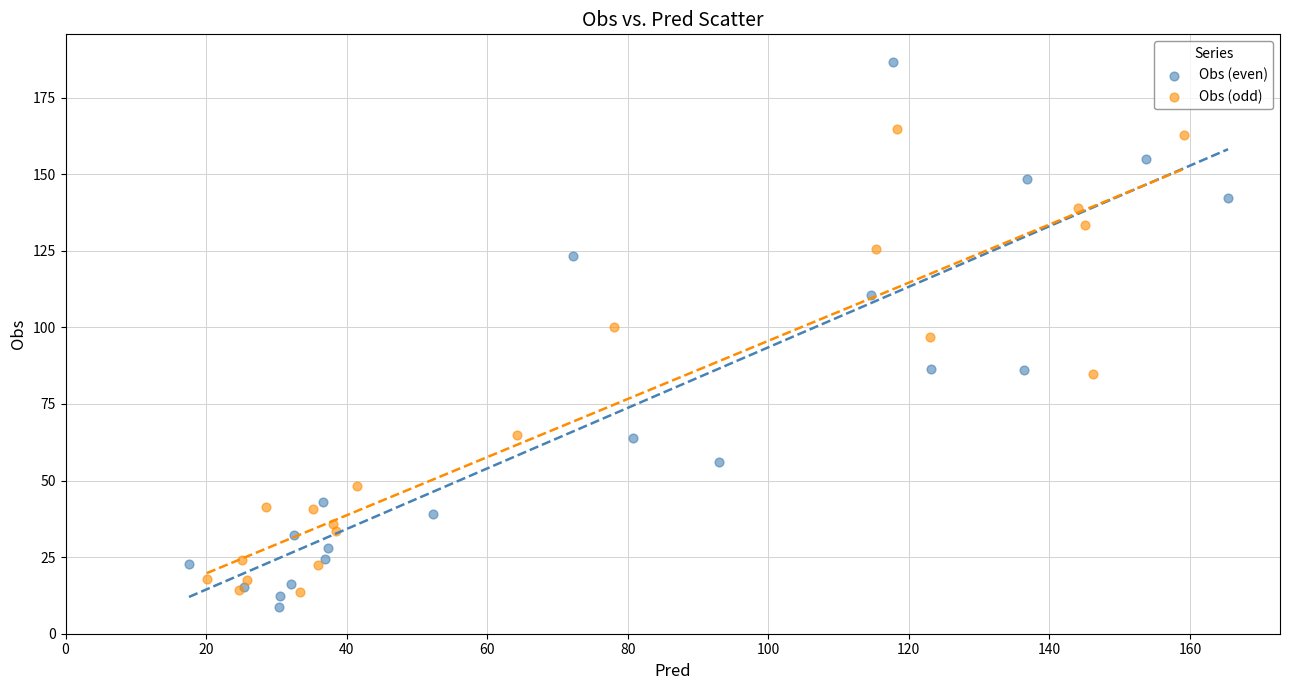

Which series contains the highest Y value?

Obs (even)